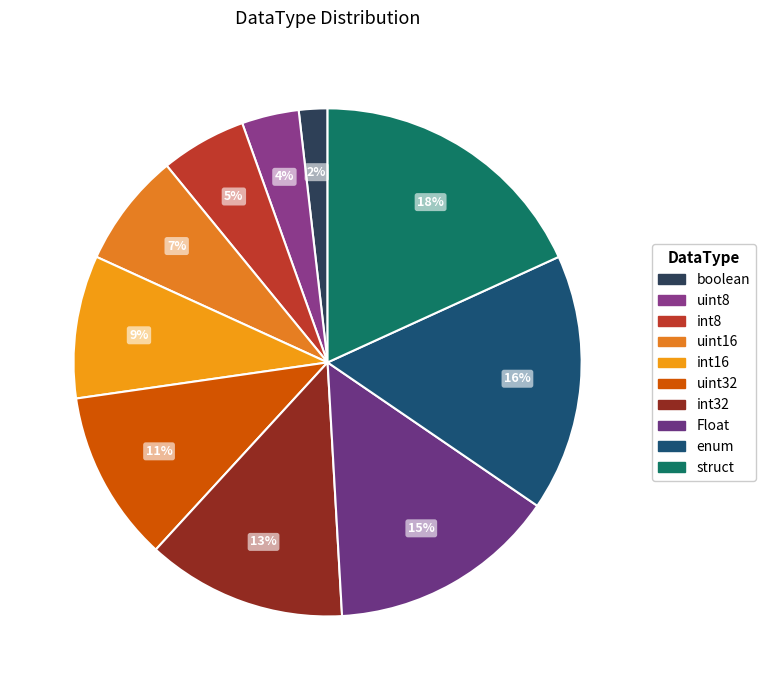

Rank the categories by value from highest to lowest.

struct, enum, Float, int32, uint32, int16, uint16, int8, uint8, boolean